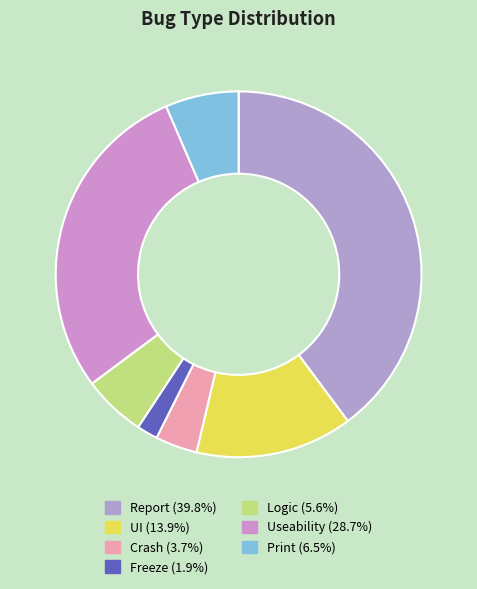

To the nearest percent, what is the difference between the largest and smallest slice percentages?

38%